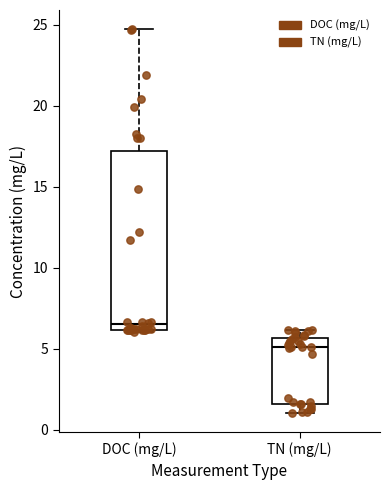

Which box has the lowest median line?

TN (mg/L)